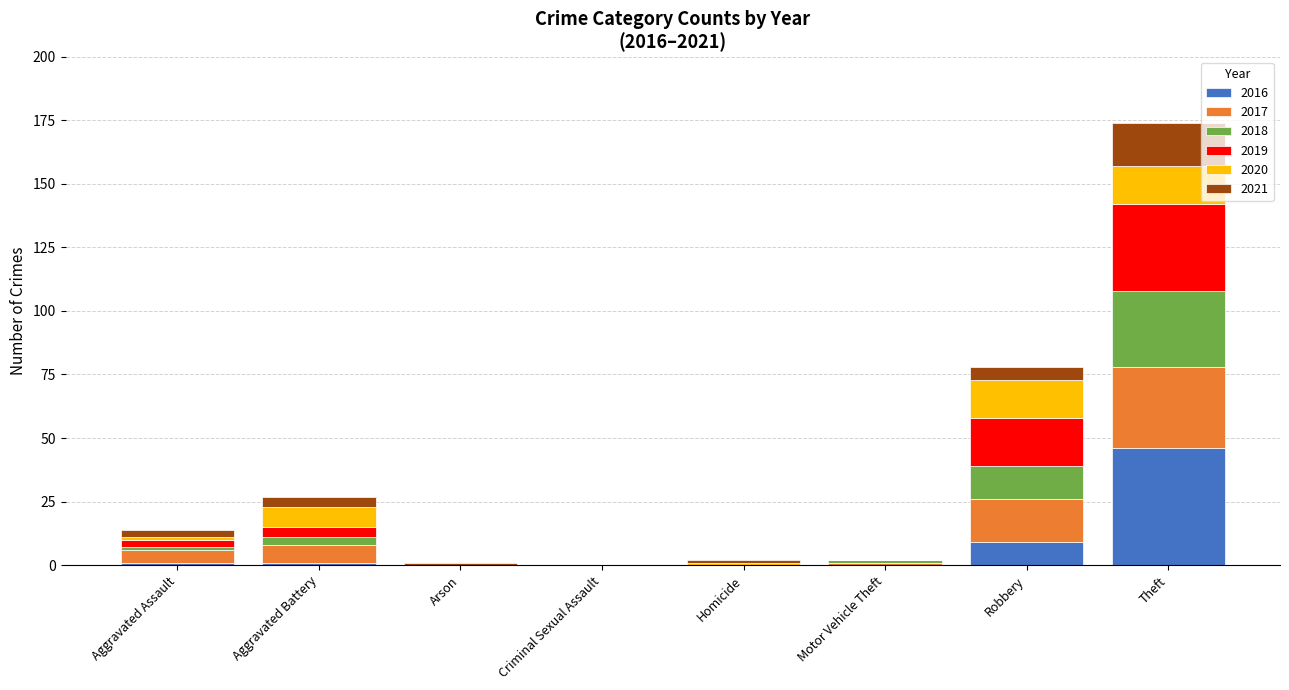

Does the chart contain stacked bars?

Yes